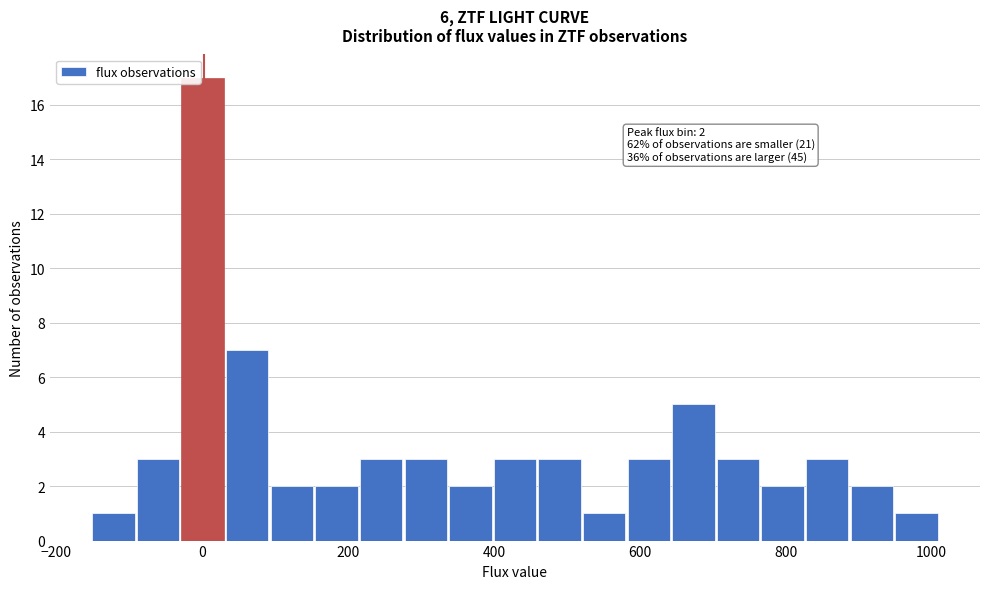

Around what value on the x-axis is the tallest bar? Give the approximate position of its centre, as read against the axis.

0